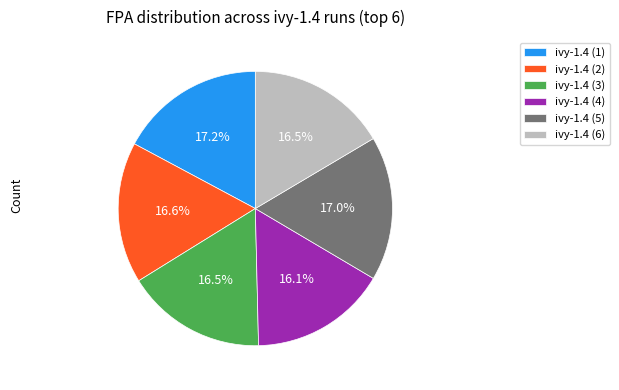

Is there a majority slice in this chart?

No